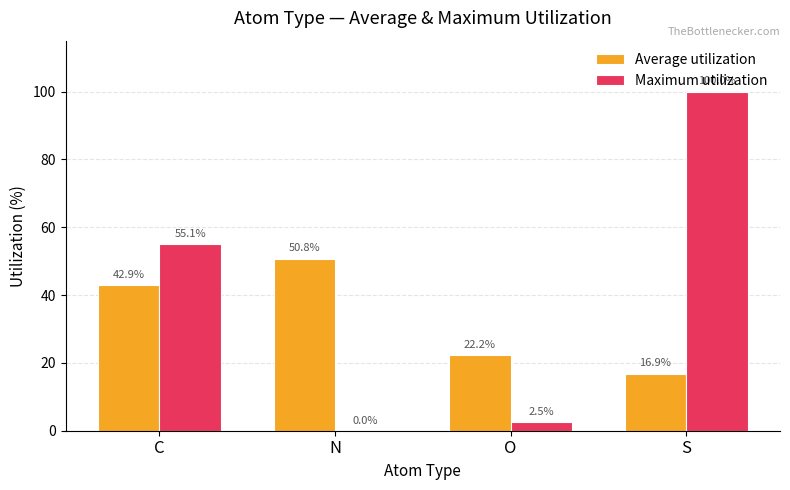

Which series has the largest range (max minus min)?

Maximum utilization